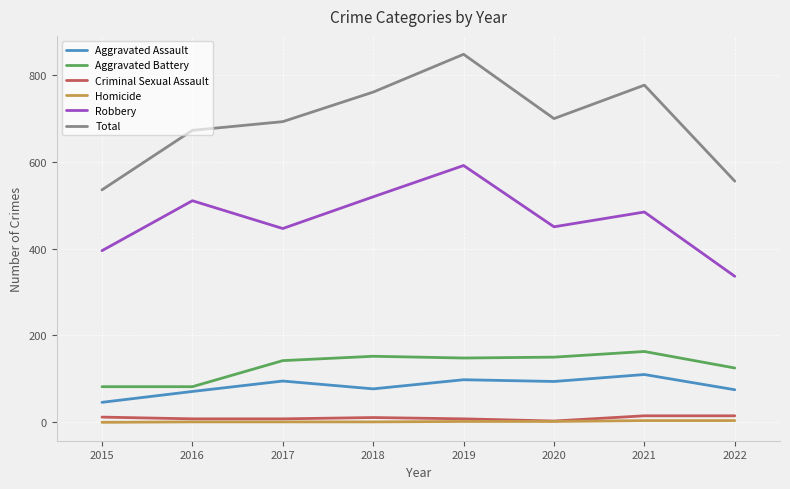

Which category has the highest value across all series?

2019